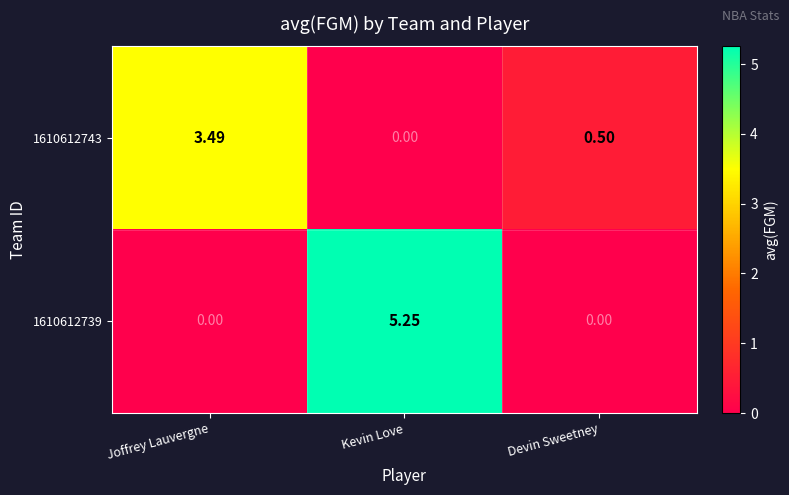

Count the number of categories in the chart.

3